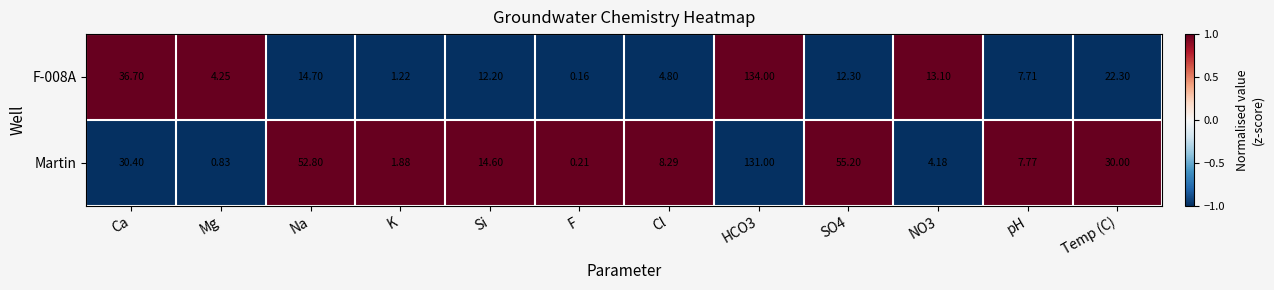

Where does the Martin series first go above 14?

Ca